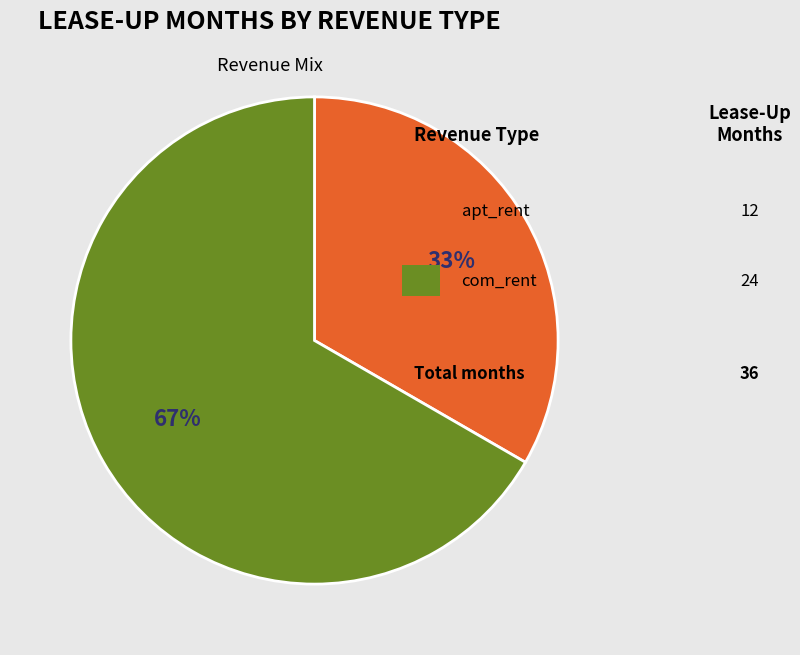

How many segments does this pie chart have?

2